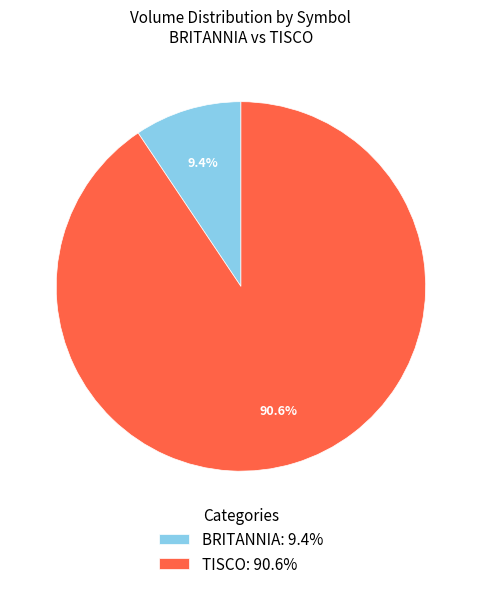

Is BRITANNIA: 9.4% the majority of the pie?

No